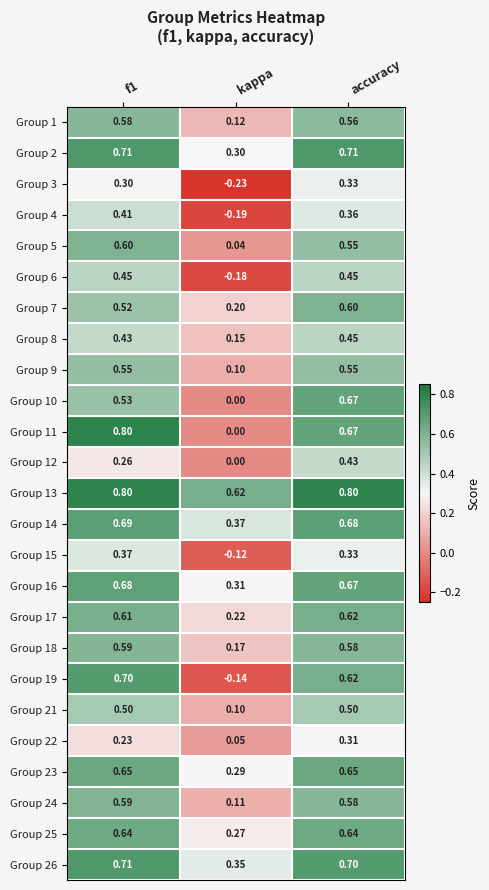

At which label is Group 11 closest to 0?

kappa